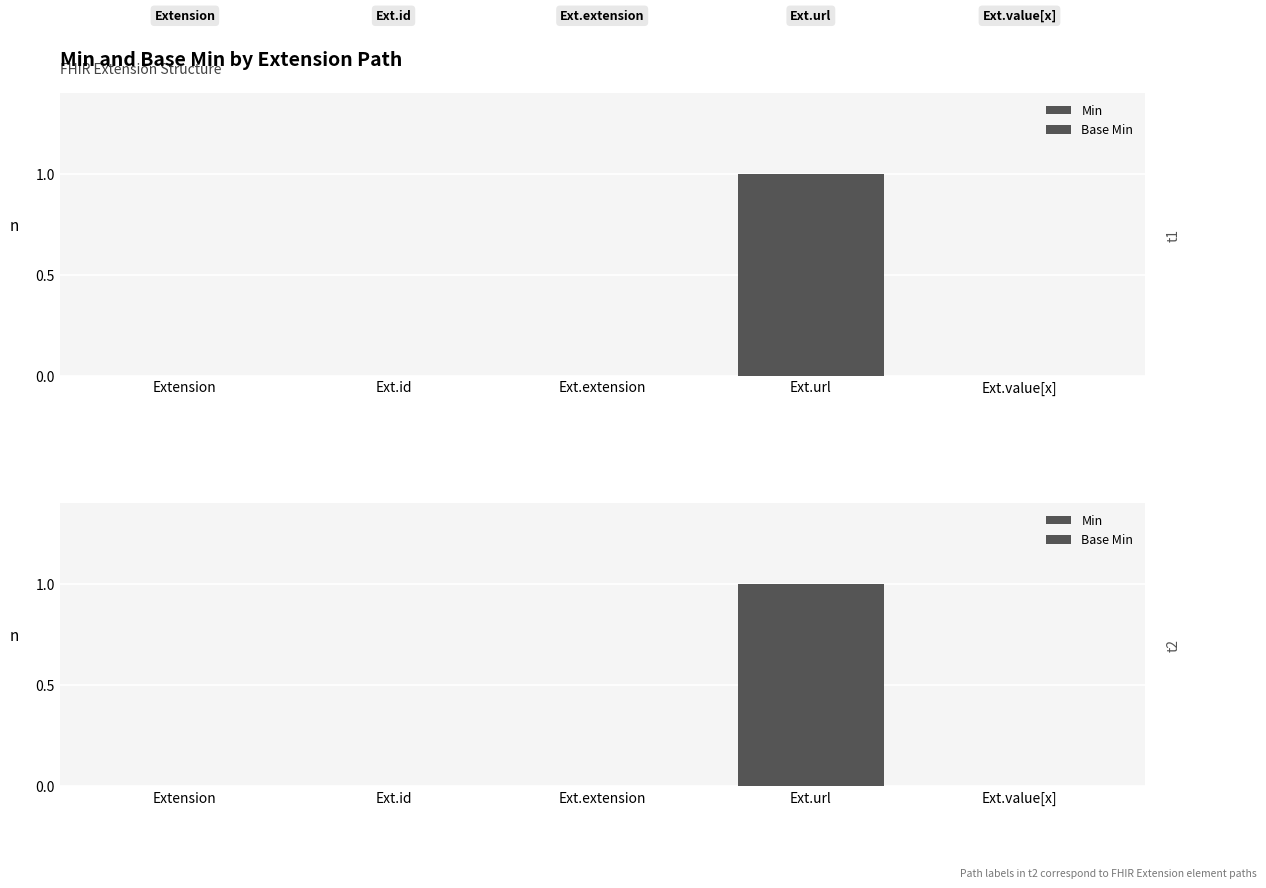

Is it true that Min equals 1 at Ext.url?

True